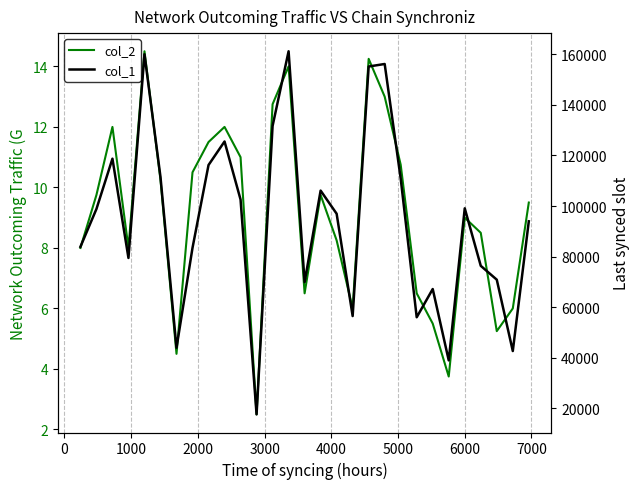

What is the lowest value of the col_2 series?

2.5